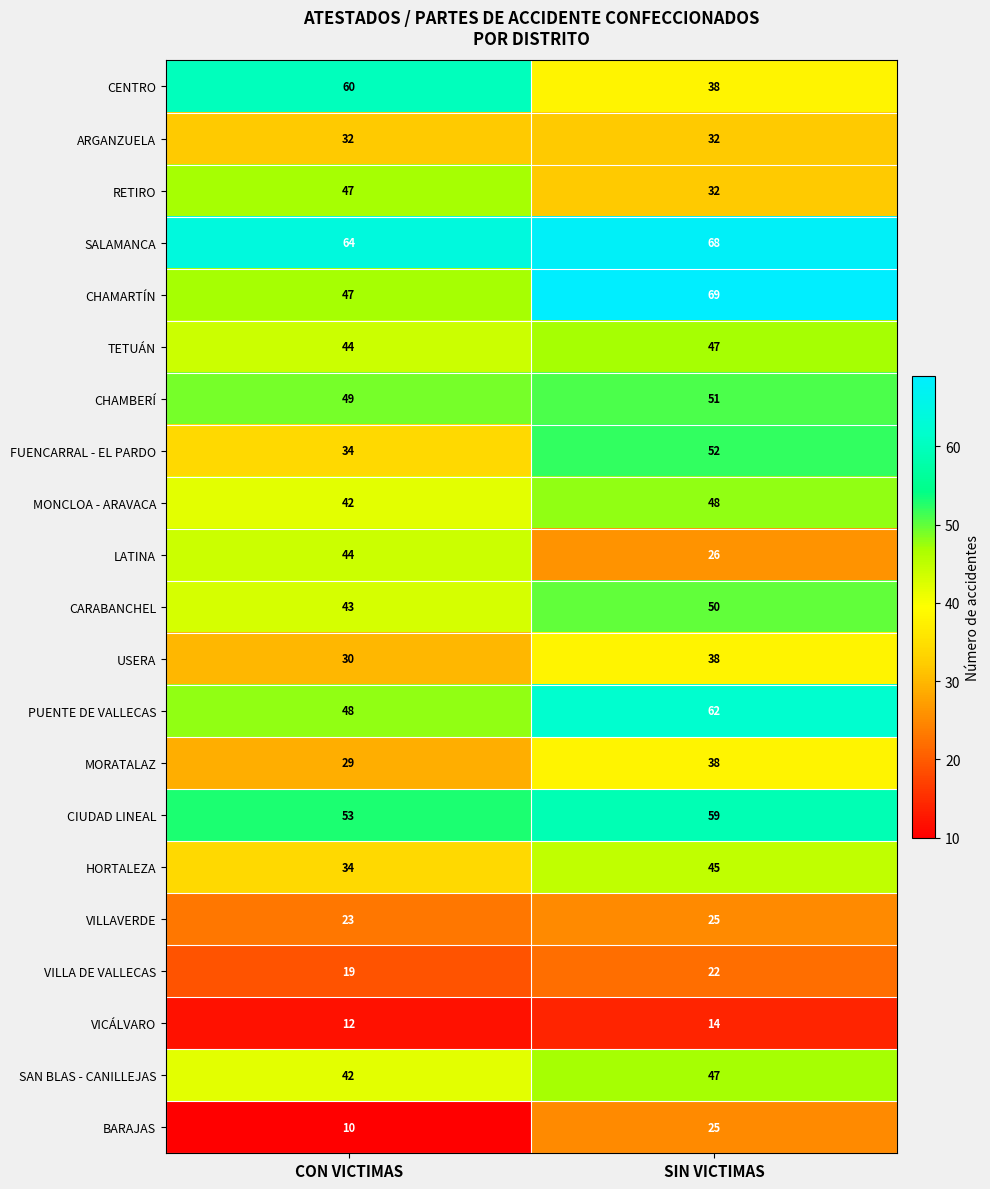

How many data points in SAN BLAS - CANILLEJAS are less than 47?

1